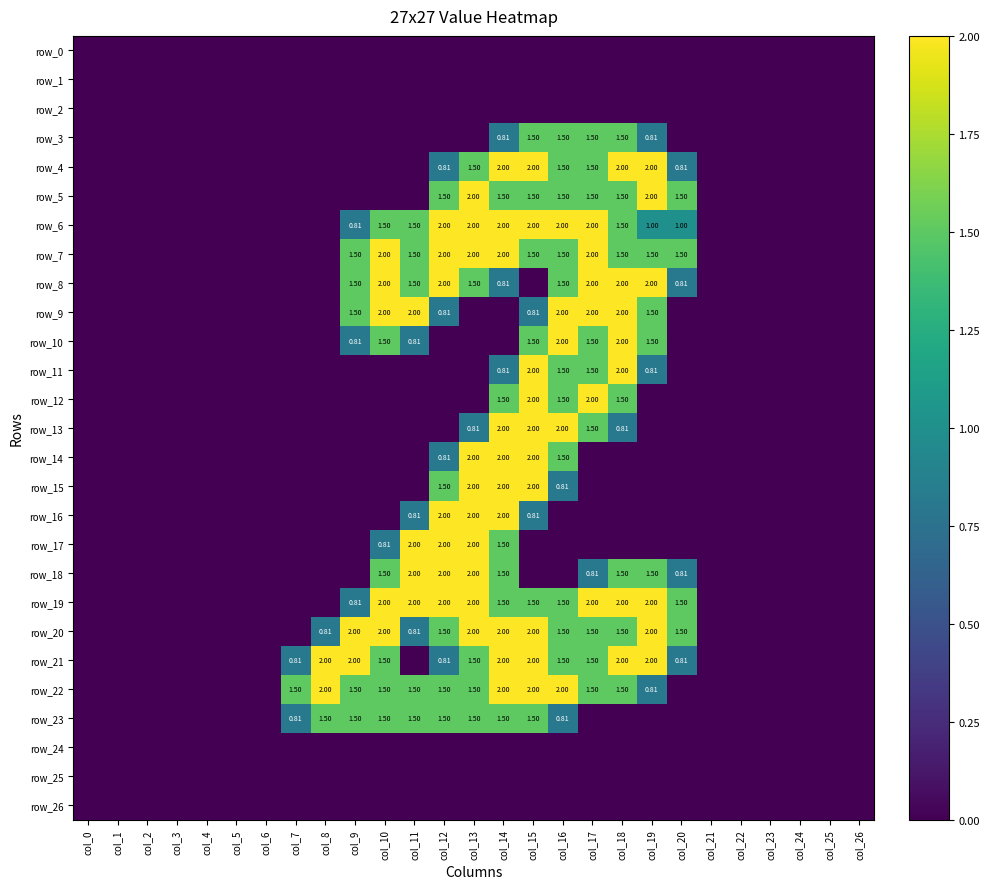

True or false: row_19 has a value of 2.5 at col_14.

False